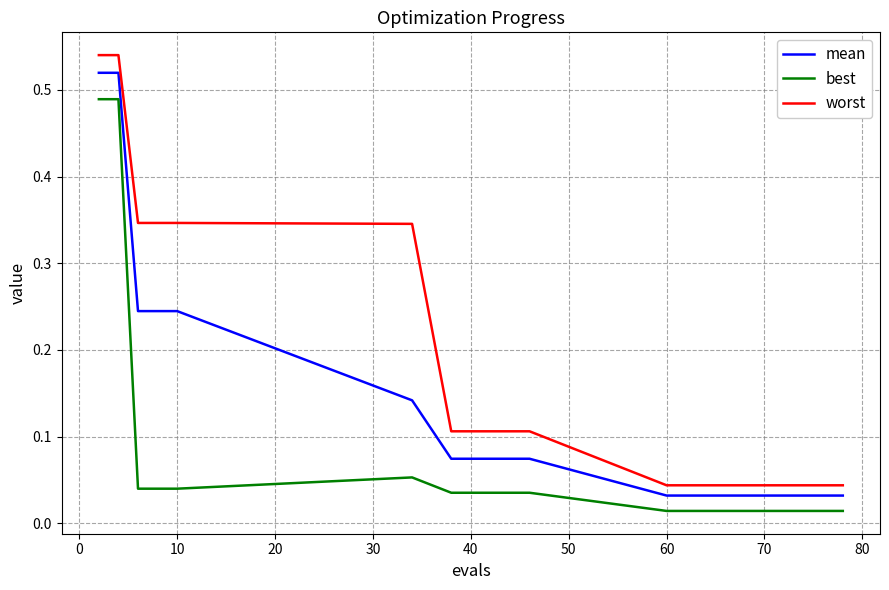

True or false: worst and best cross at least once.

False